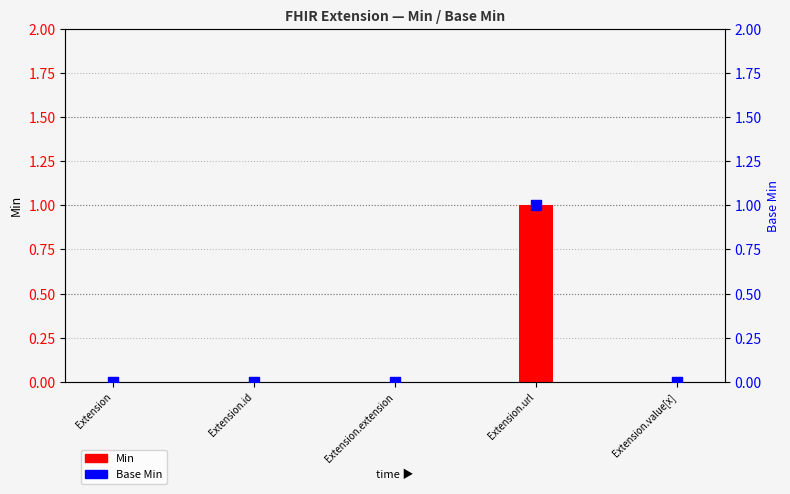

Which series contains the highest Y value?

Min